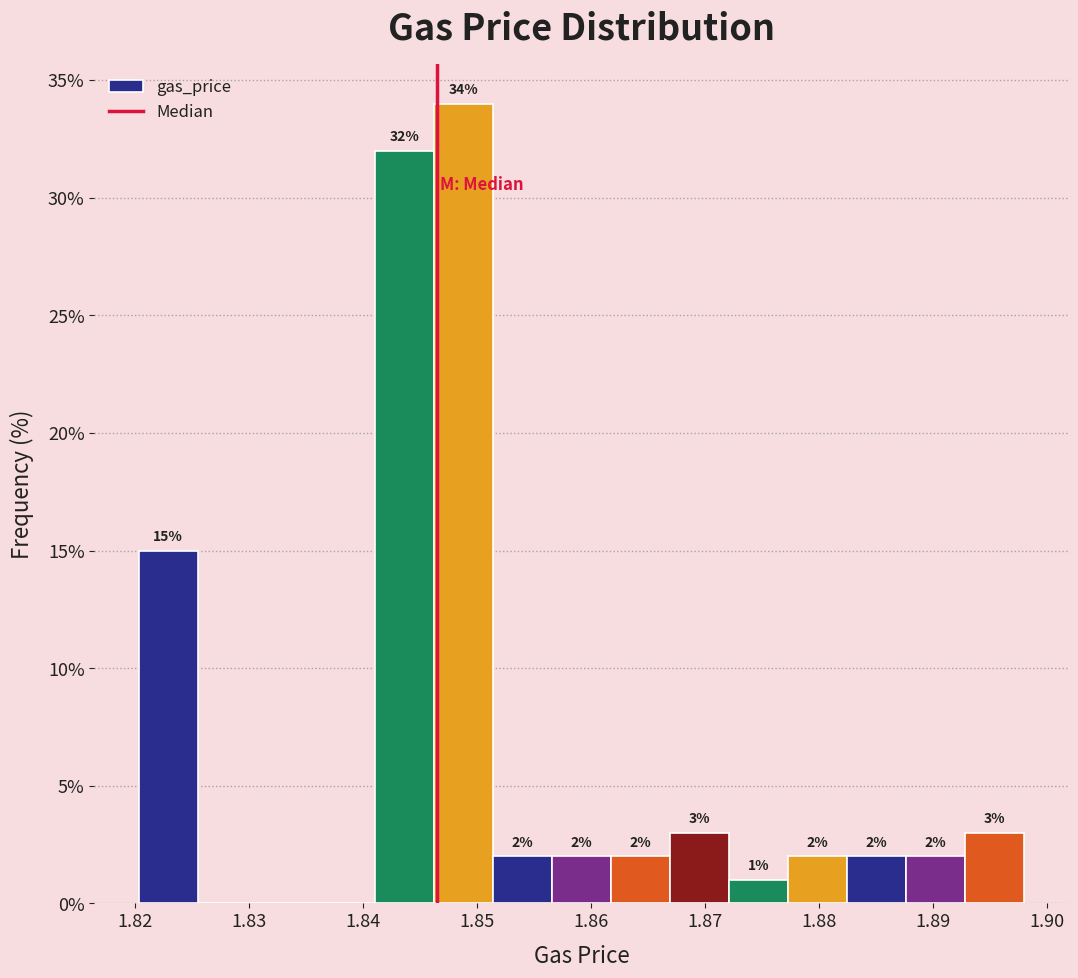

Which range on the x-axis has the tallest bar?

1.846 to 1.851